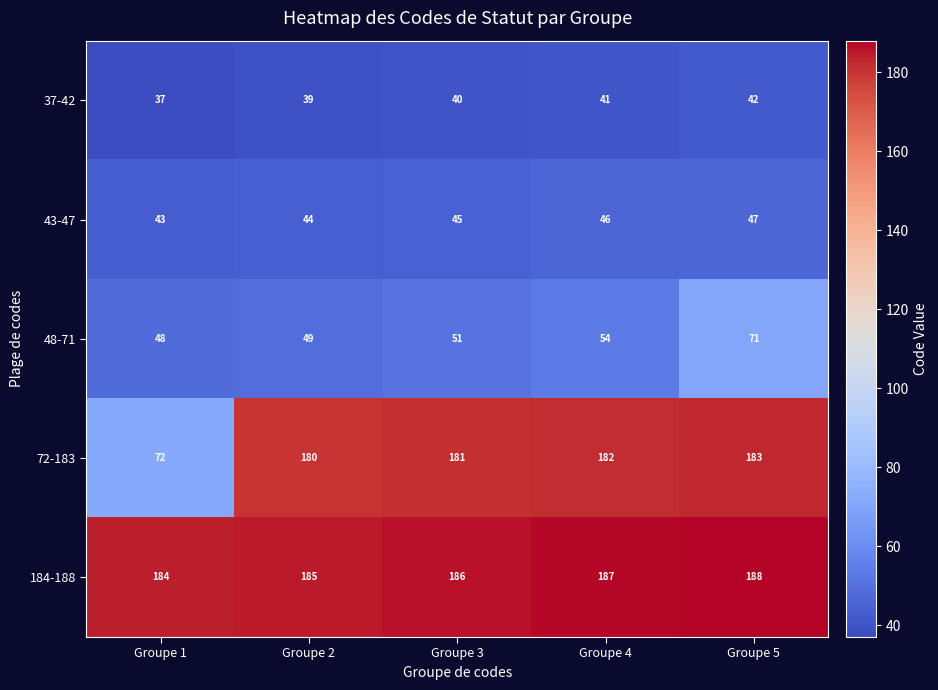

Which series has the widest spread of values?

72-183